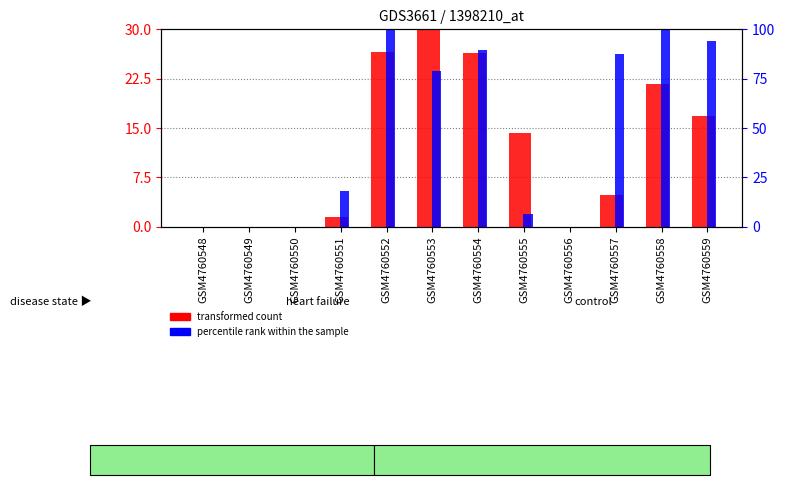

What is the maximum value shown in the chart?

100.0